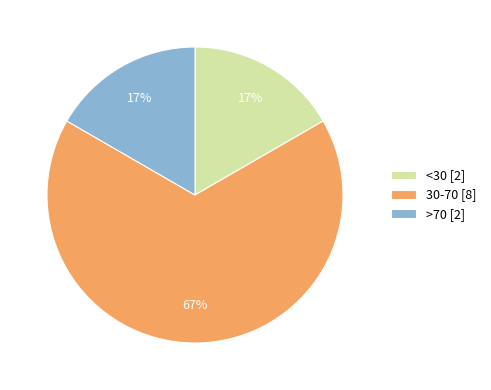

Do 30-70 and <30 together represent more than half of the pie?

Yes